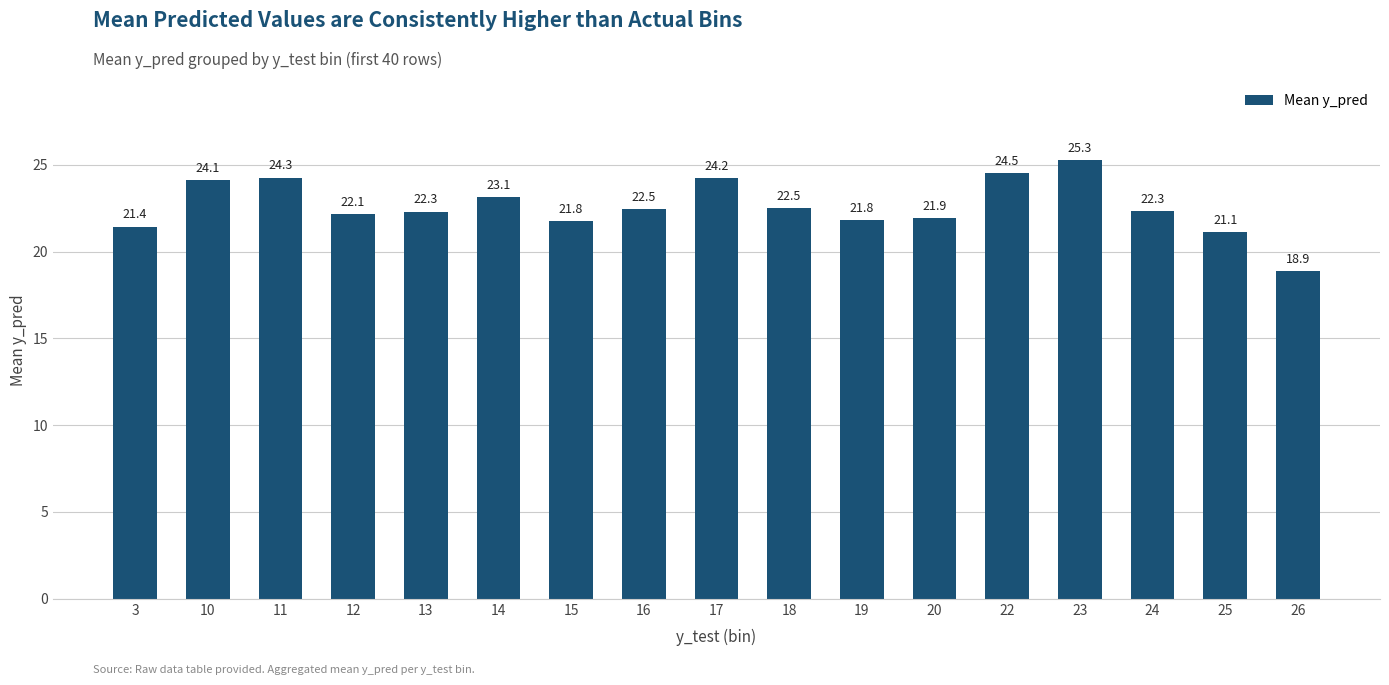

How many values exceed 22?

11